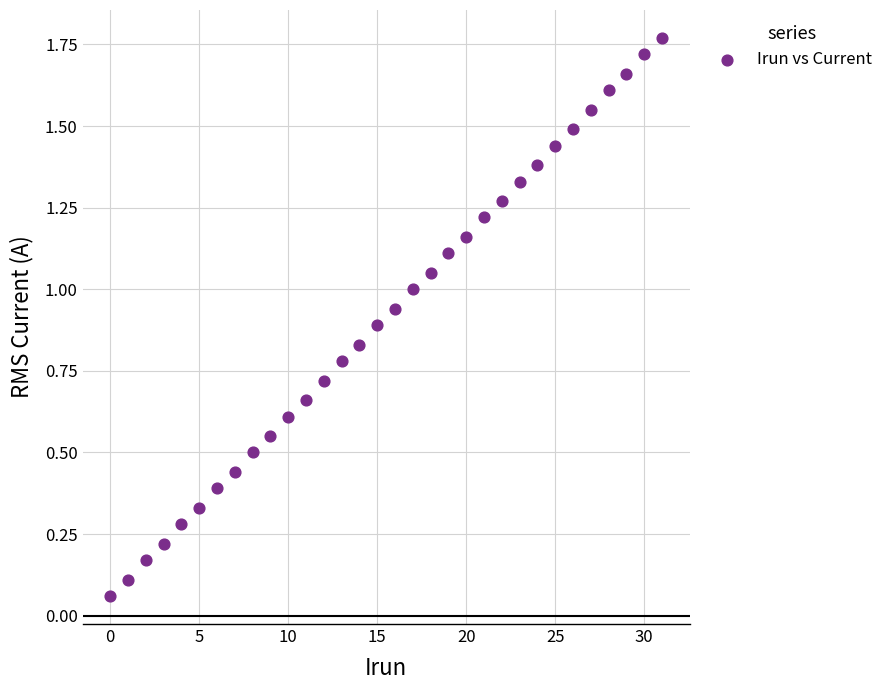

What is the range of X values (max minus min)?

31.0